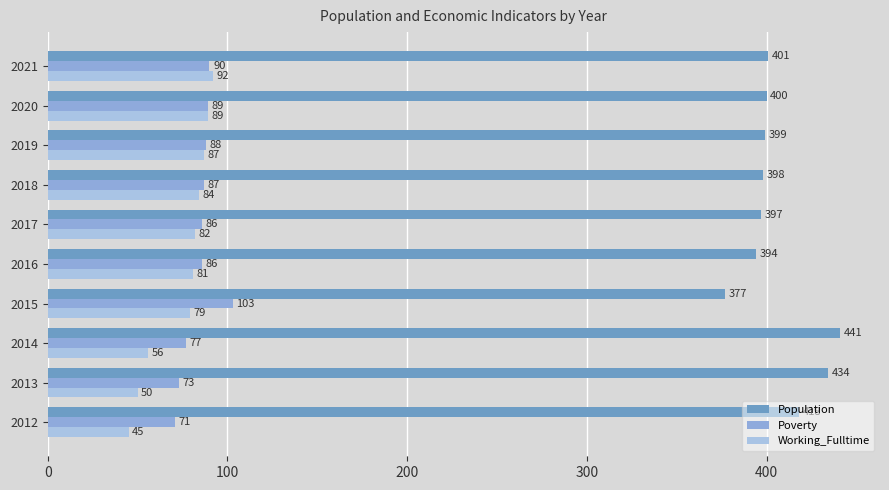

What is the value of the Working_Fulltime bar at the 8th from the left?

87